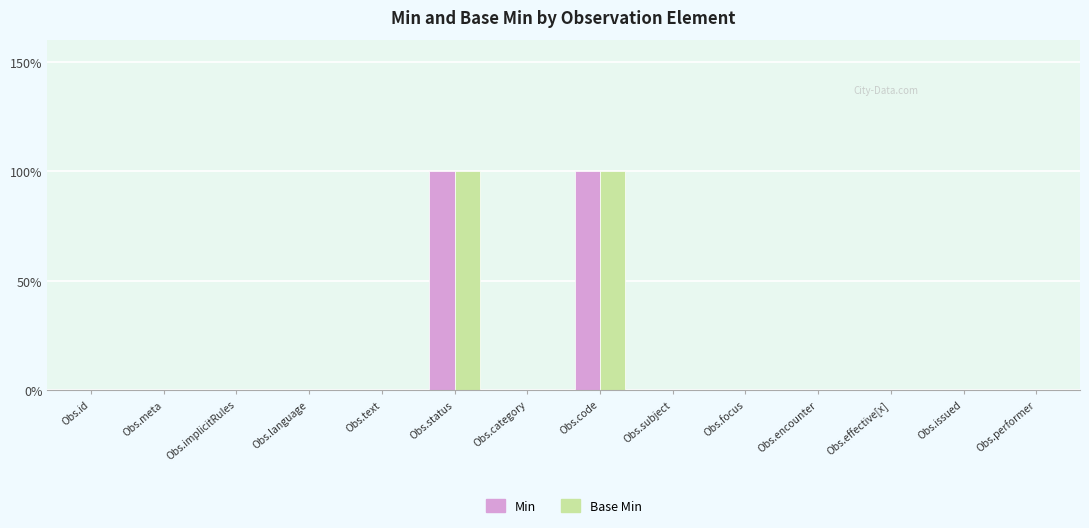

Are the bars horizontal?

No